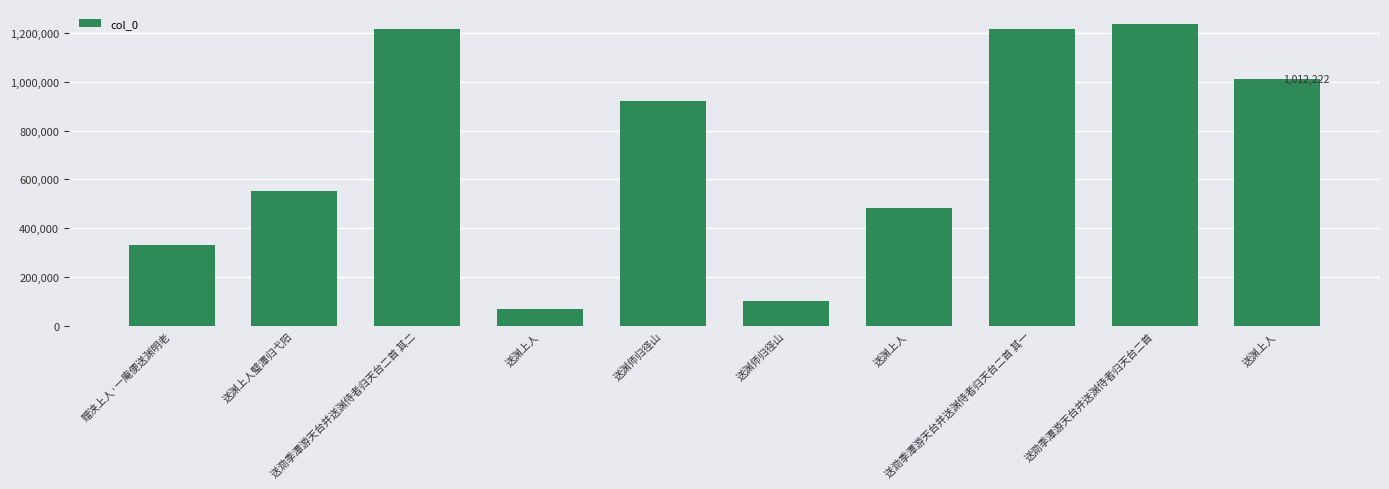

Where is the data nearest to the value 651648?

送渊上人璧潭归弋阳